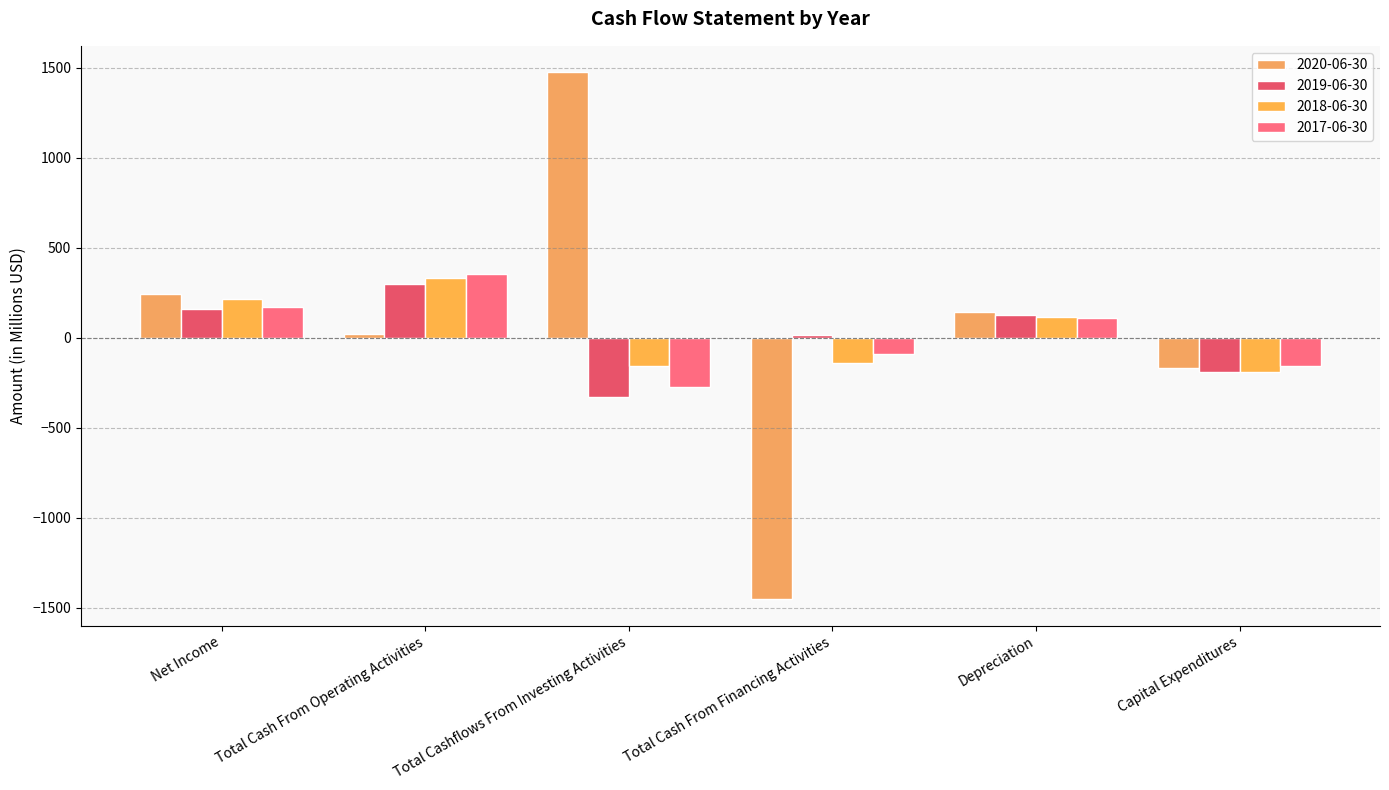

What is the greatest value displayed?

1474.5